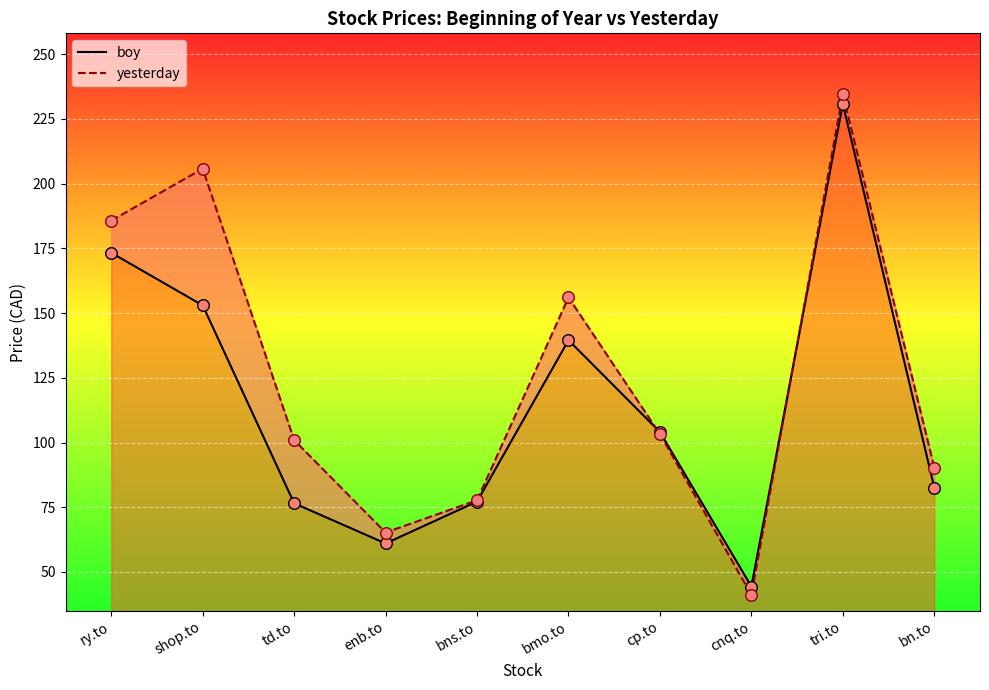

Is the value of yesterday at shop.to greater than the value of boy at ry.to?

Yes